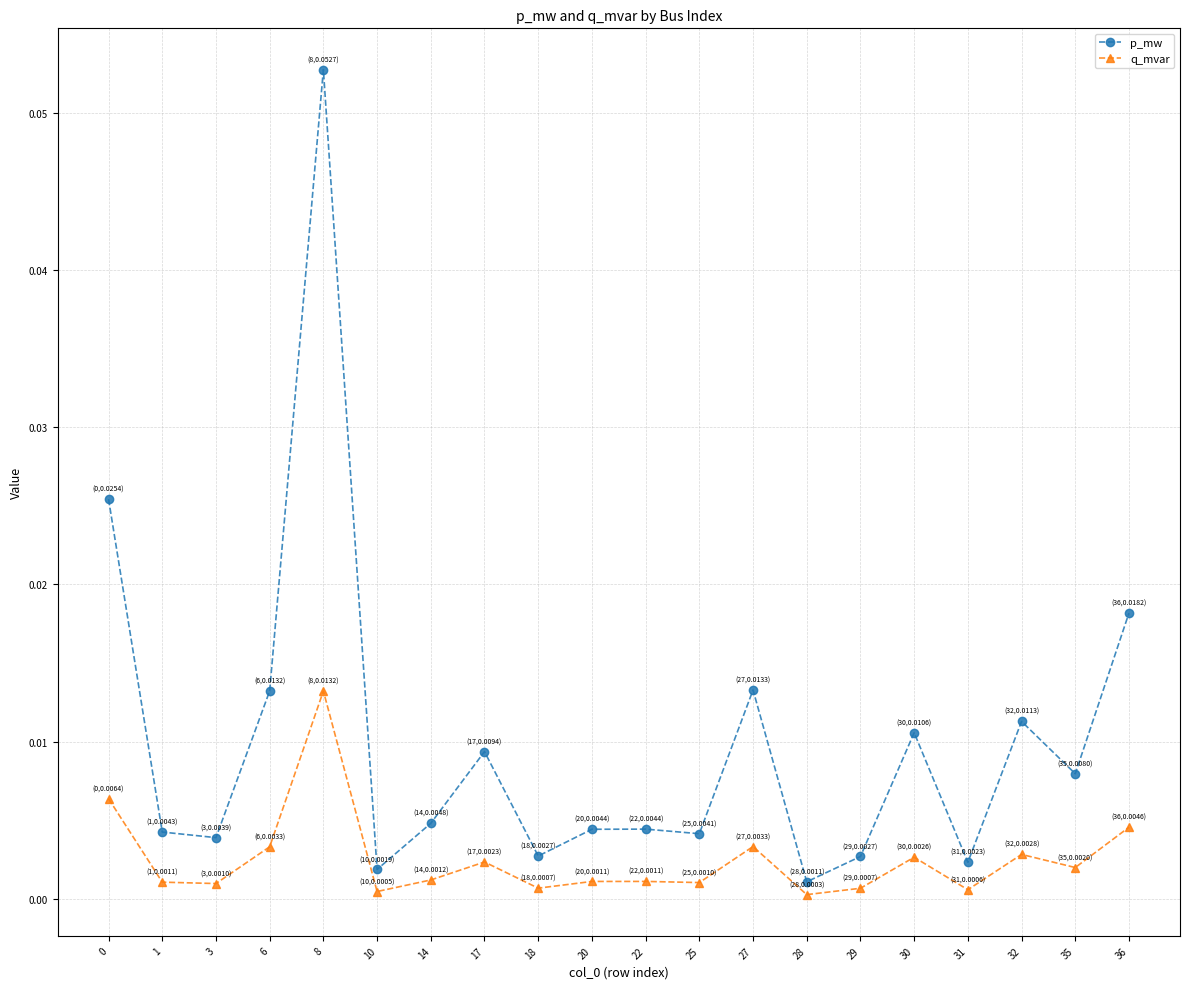

At which label does q_mvar reach its peak?

8